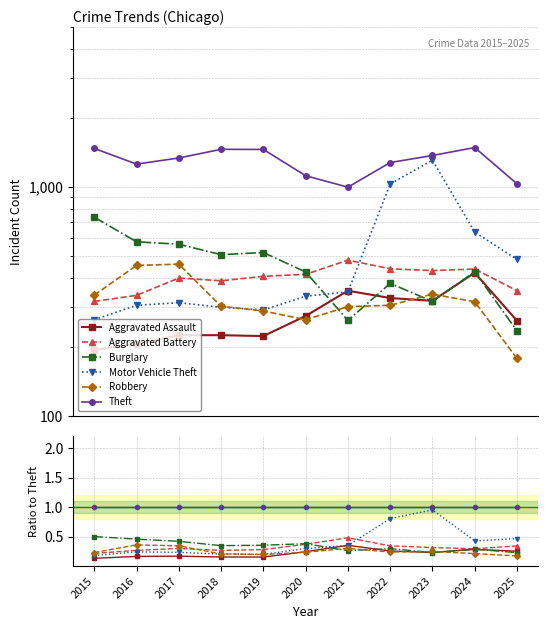

What is the spread (max minus min) of values at 2017?

0.8